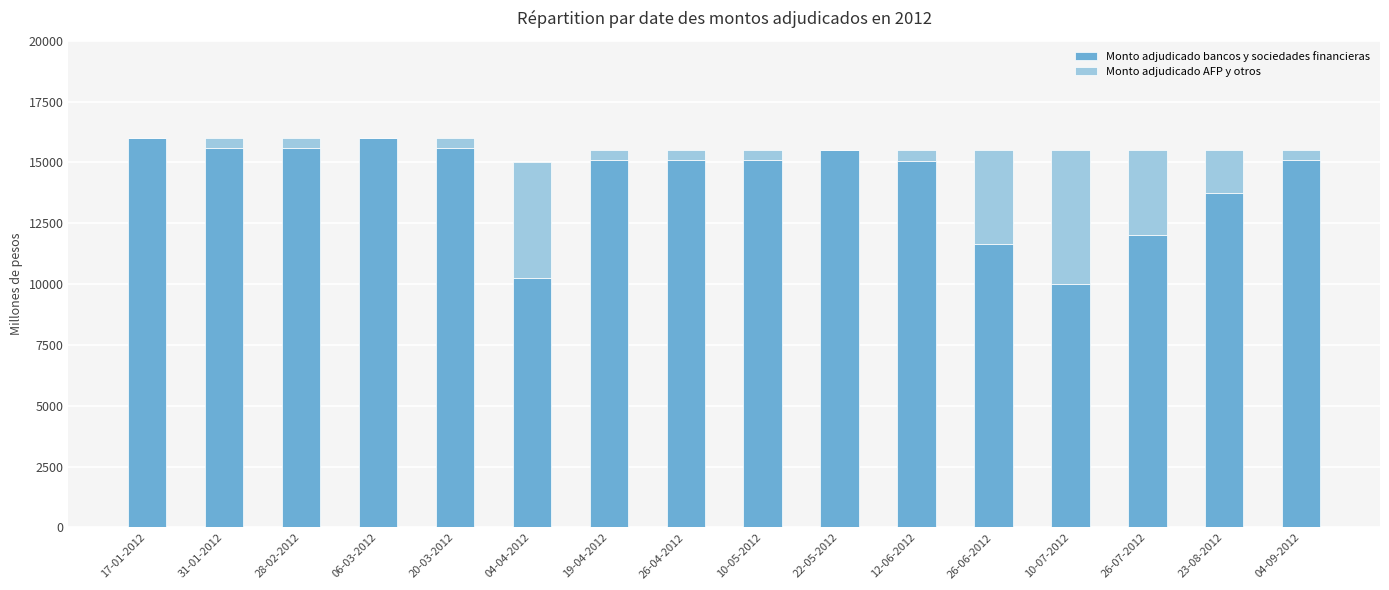

How many categories are shown in the chart?

16